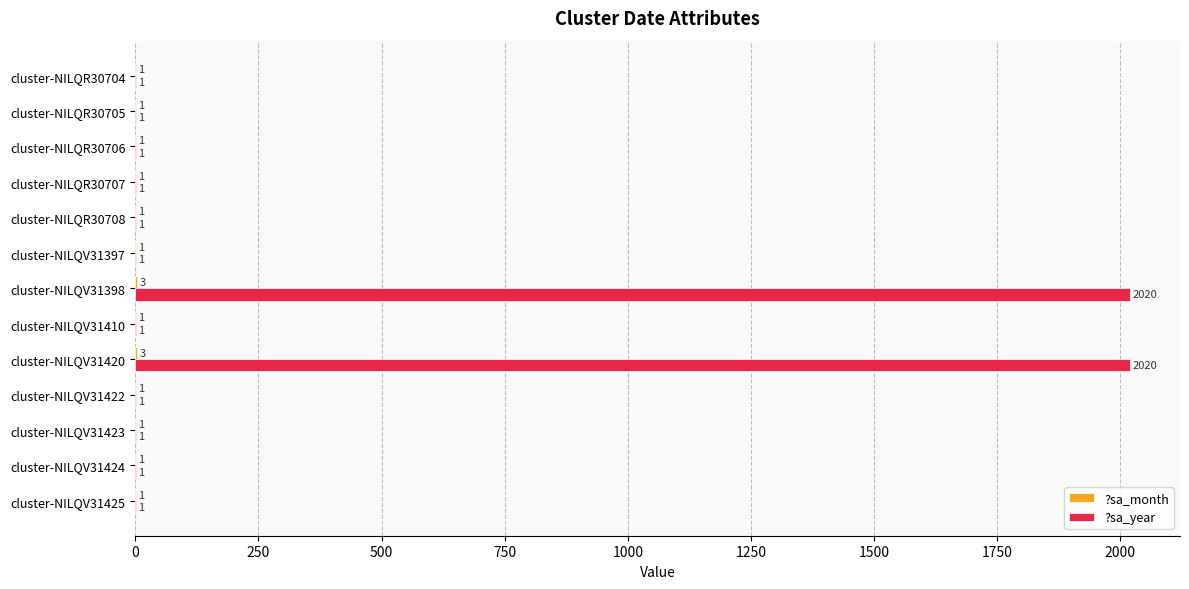

What is the maximum value shown in the chart?

2020